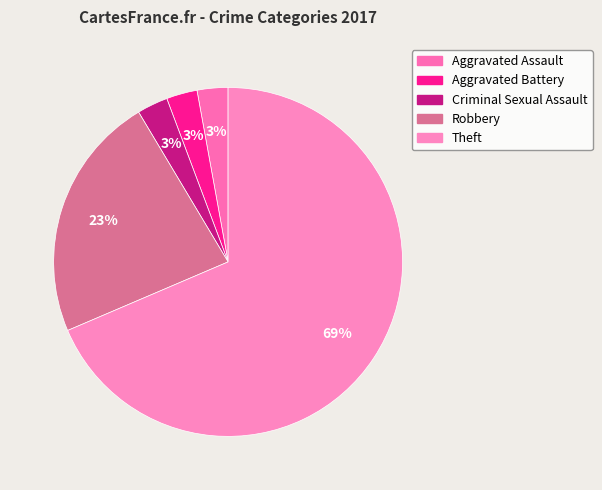

To the nearest percent, what portion does Robbery represent?

23%